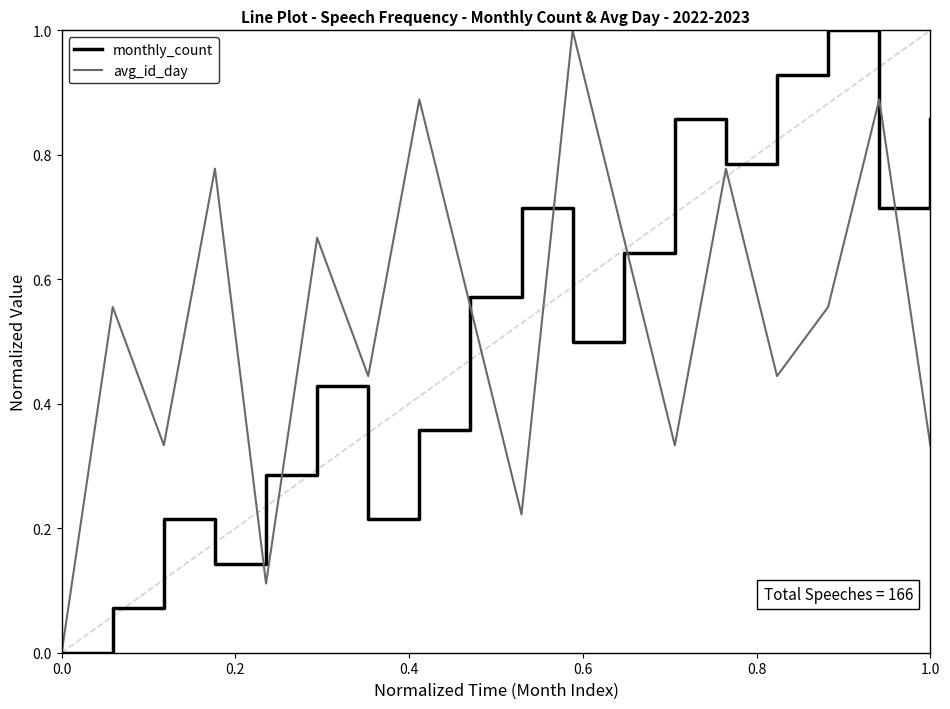

Reading right to left, transcribe all the data shown in this chart.

monthly_count: 0.9	0.7	1.0	0.9	0.8	0.9	0.6	0.5	0.7	0.6	0.4	0.2	0.4	0.3	0.1	0.2	0.1	0.0
avg_id_day: 0.3	0.9	0.6	0.4	0.8	0.3	0.7	1.0	0.2	0.6	0.9	0.4	0.7	0.1	0.8	0.3	0.6	0.0